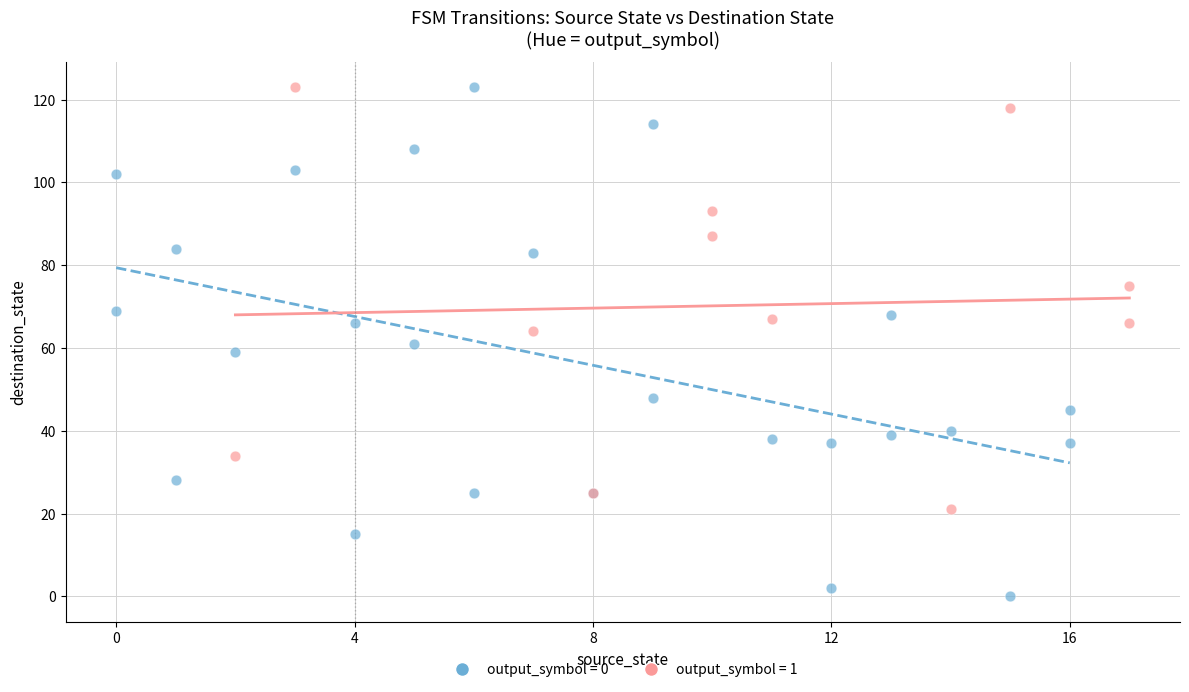

Which series reaches the minimum Y coordinate?

output_symbol = 0